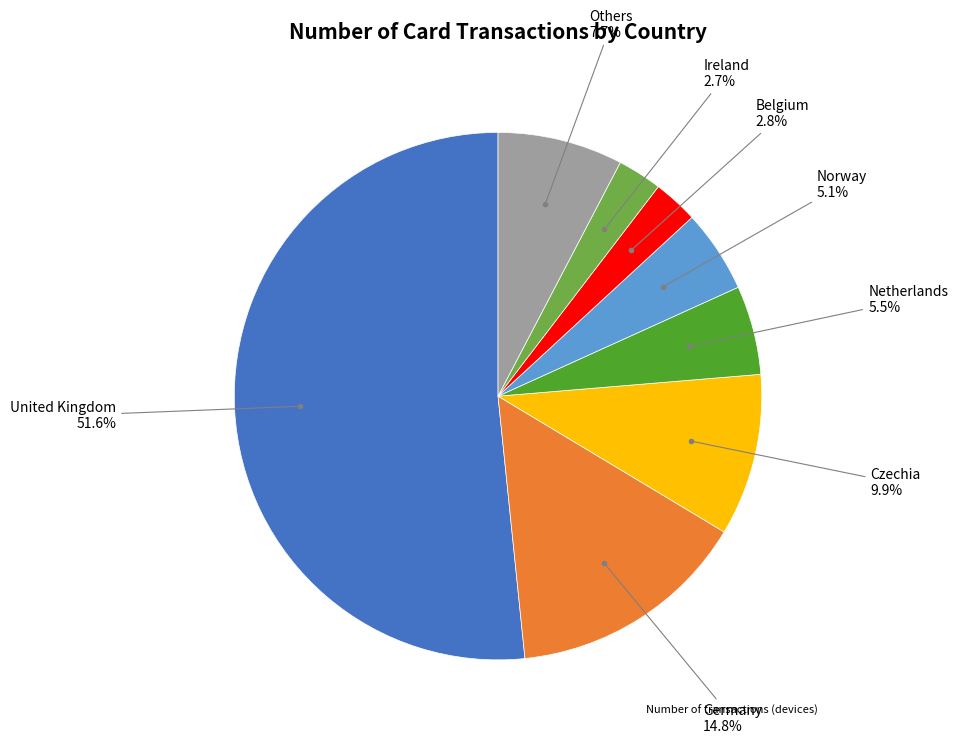

Is there any slice that represents more than half of the pie?

Yes